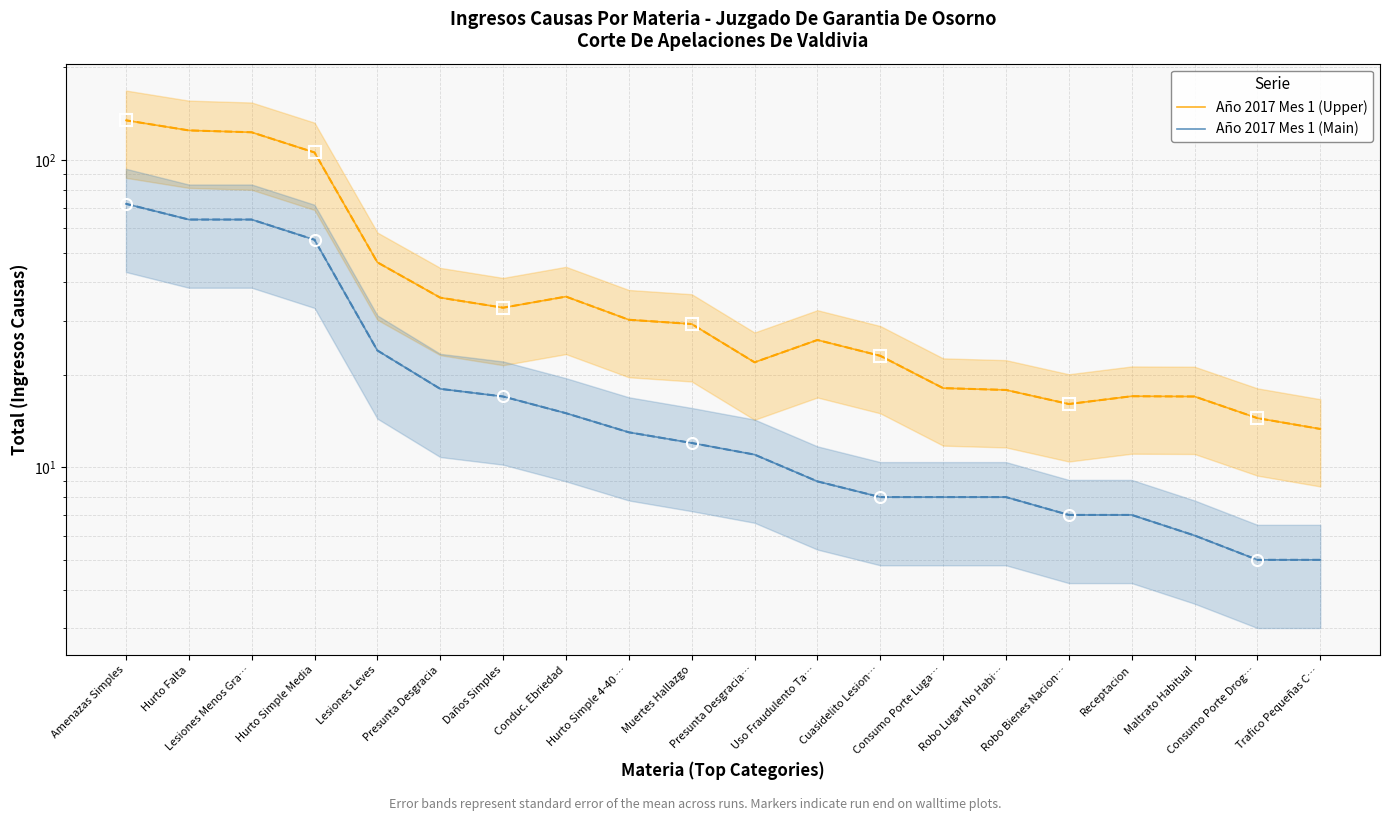

Does the chart have visible grid lines?

Yes